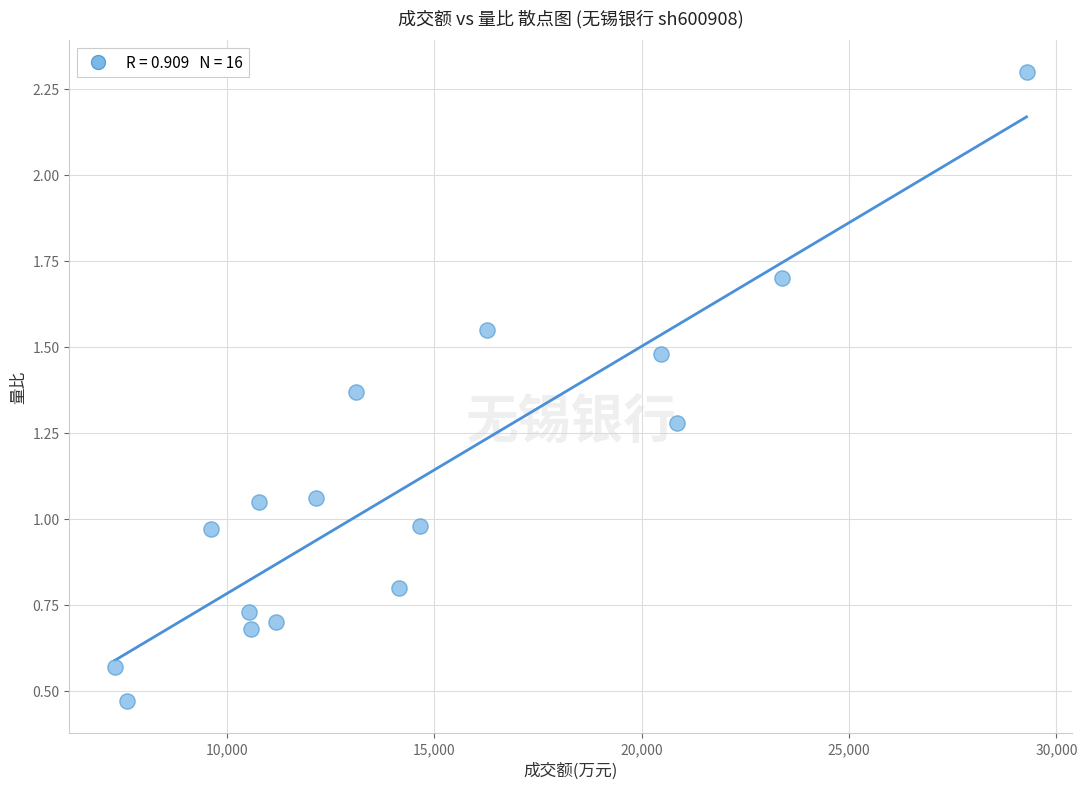

What is the range of Y values (max minus min)?

1.8